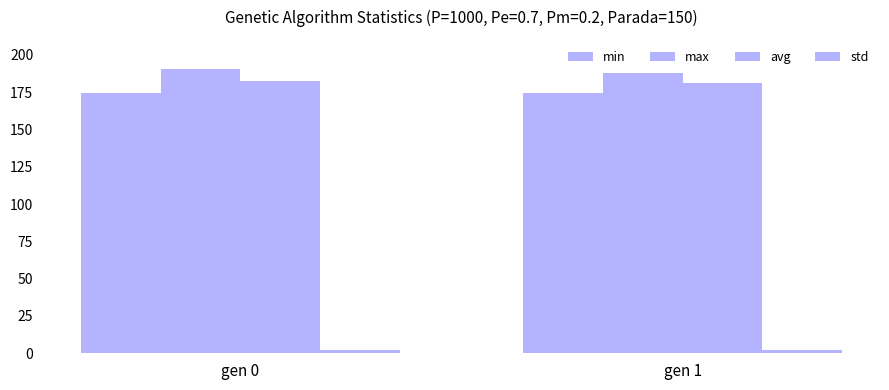

Rank the series by their maximum value, from lowest to highest.

std, min, avg, max